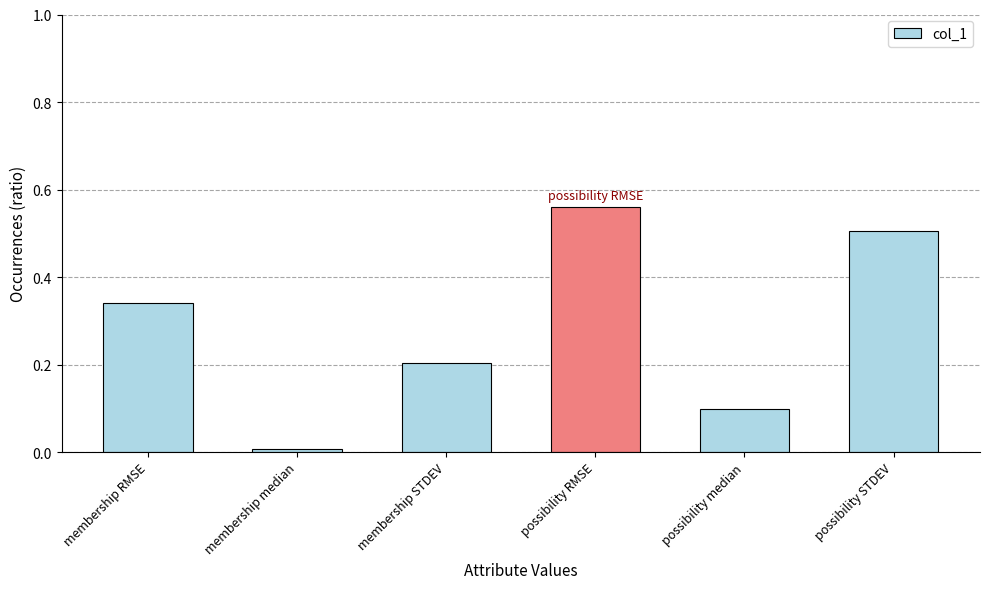

Are the bars horizontal?

No